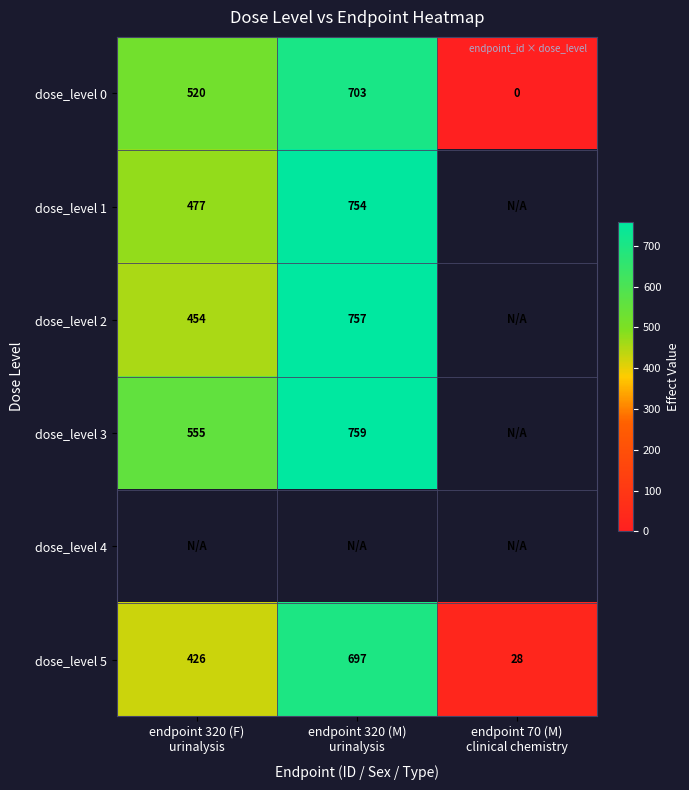

What is the average value of the dose_level 0 series?

408